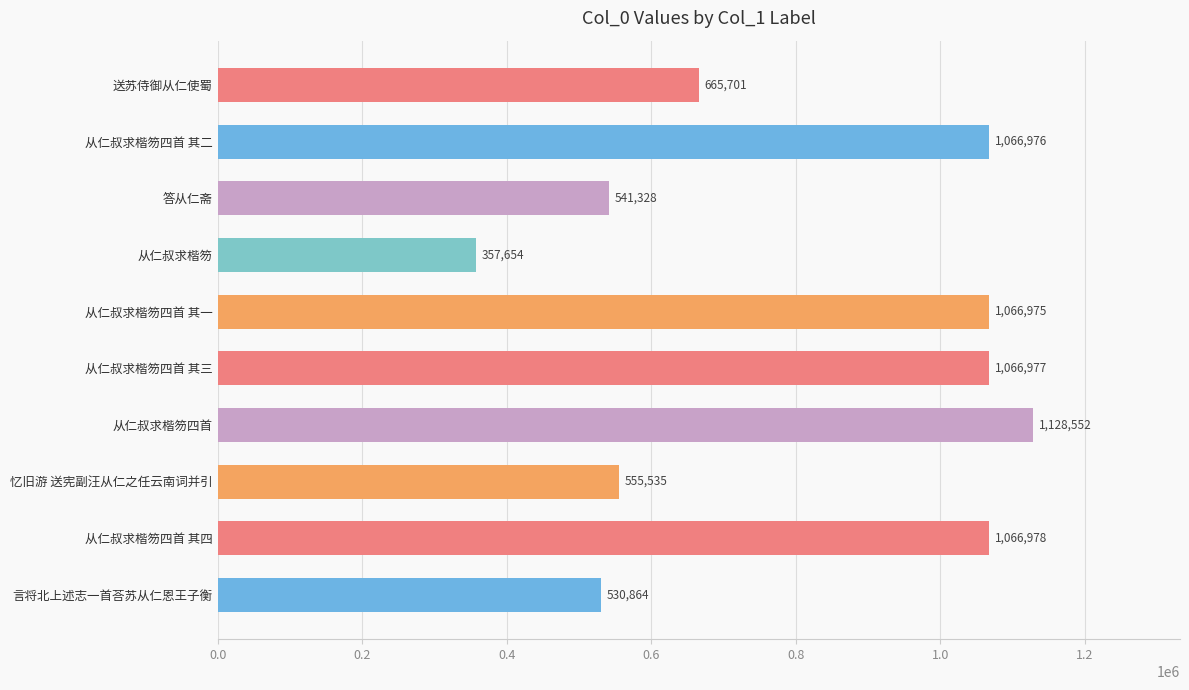

What is the difference between the maximum and second lowest values?

597688